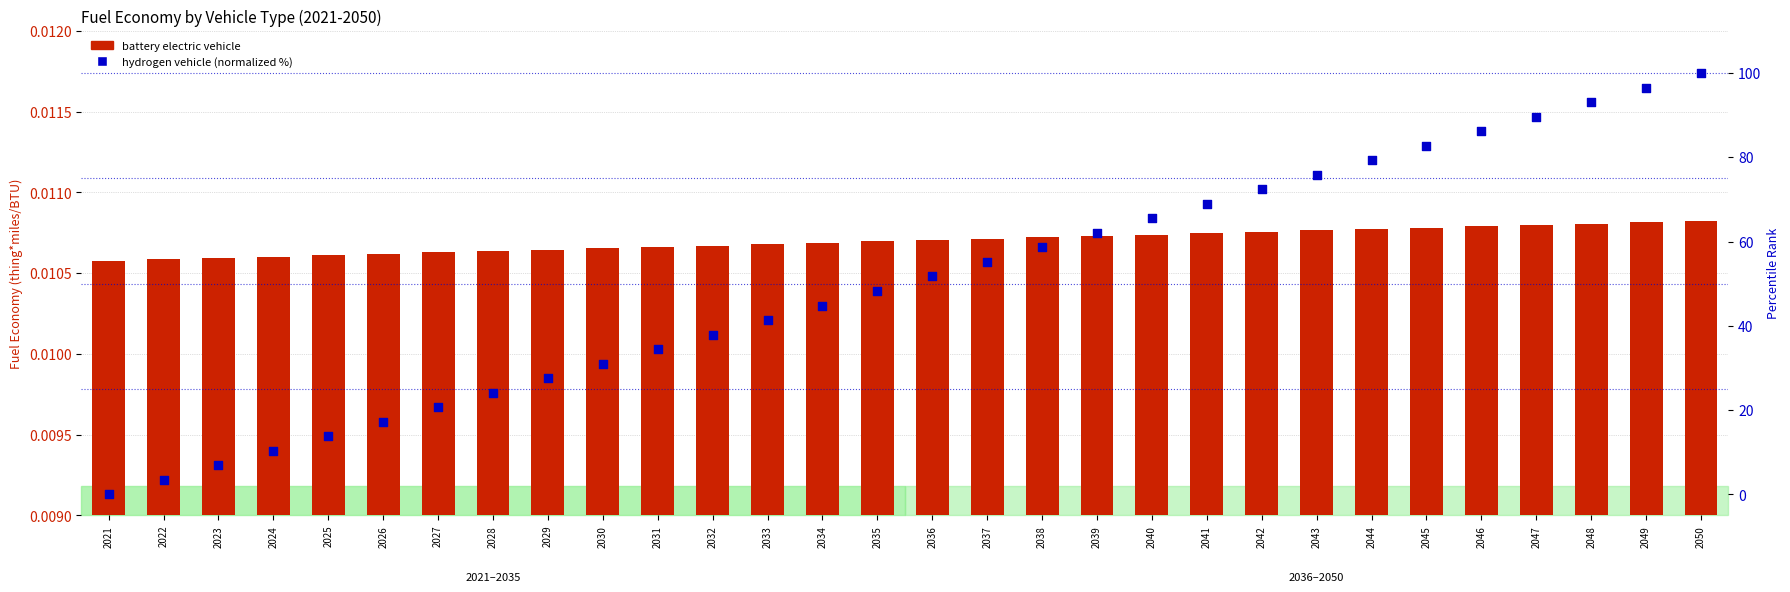

Which series reaches the maximum Y coordinate?

hydrogen vehicle (normalized)